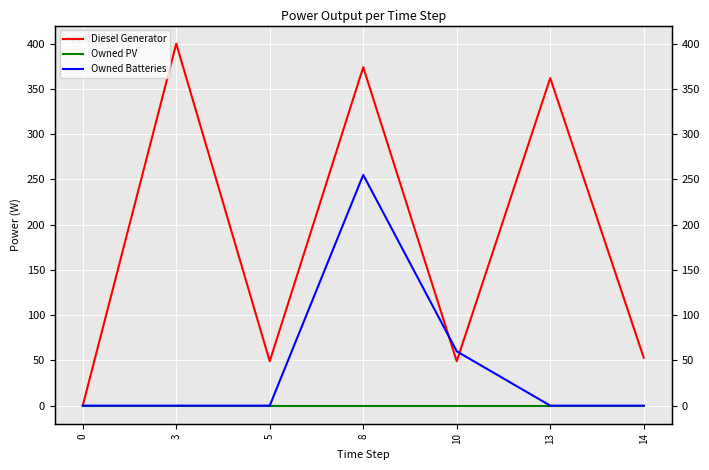

Reading left to right, extract all data points from this chart.

Diesel Generator: 0=0.0	3=400.0	5=49.0	8=374.0	10=49.0	13=362.0	14=53.0
Owned PV: 0=0.0	3=0.0	5=0.0	8=0.0	10=0.0	13=0.0	14=0.0
Owned Batteries: 0=0.0	3=0.0	5=0.0	8=255.0	10=60.0	13=0.0	14=0.0